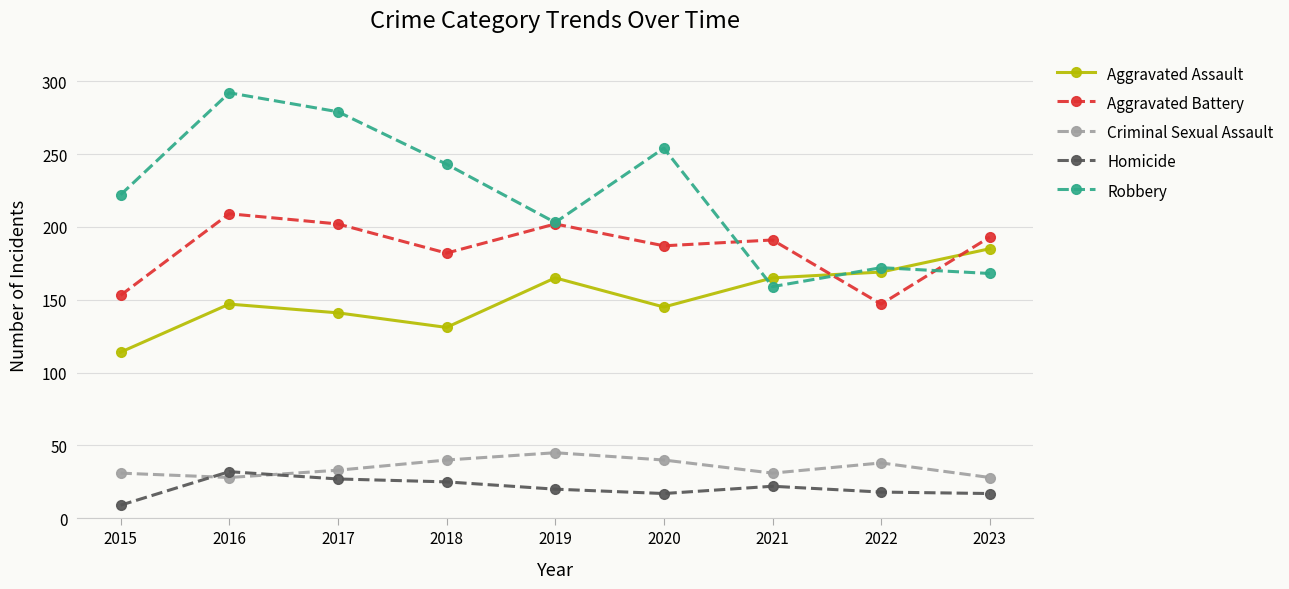

Count the number of data series in this chart.

5